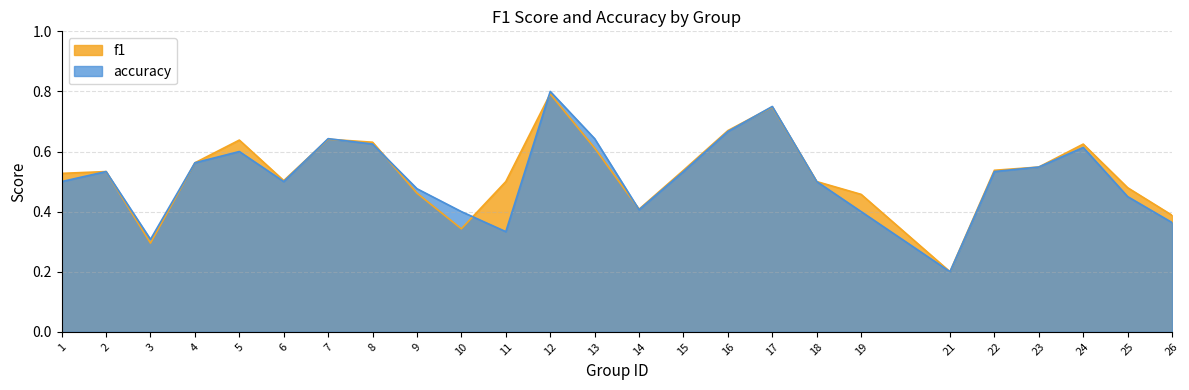

Which series has the largest range (max minus min)?

accuracy